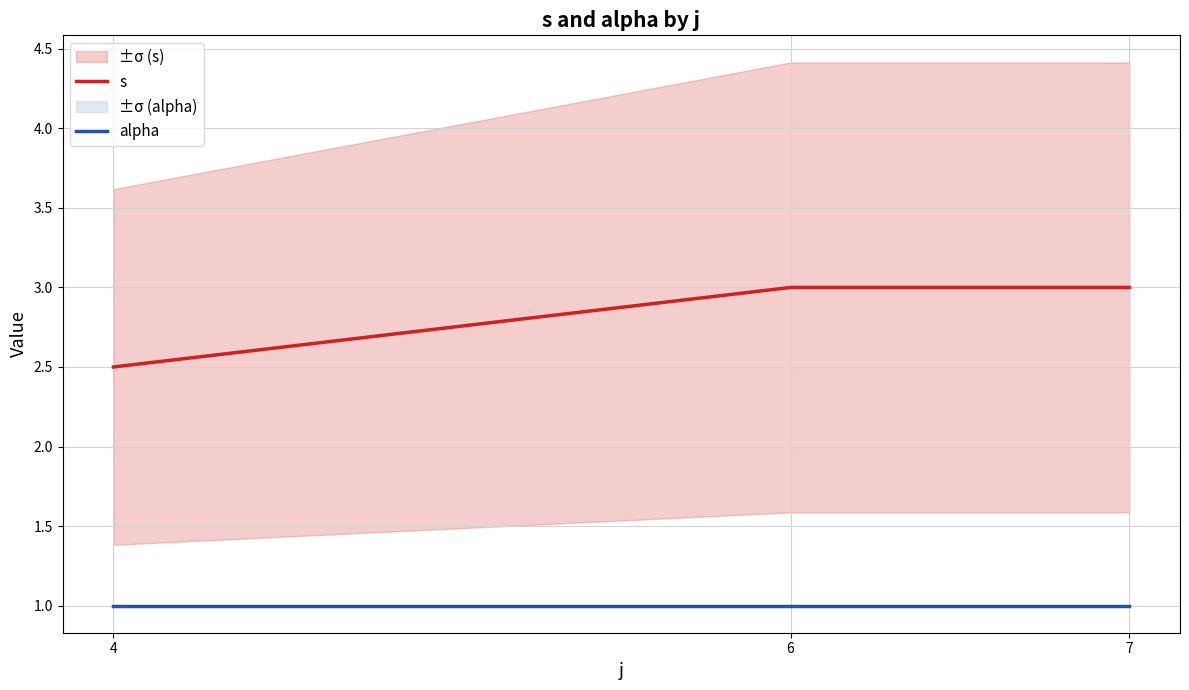

Is this an area chart (filled region under the line)?

No